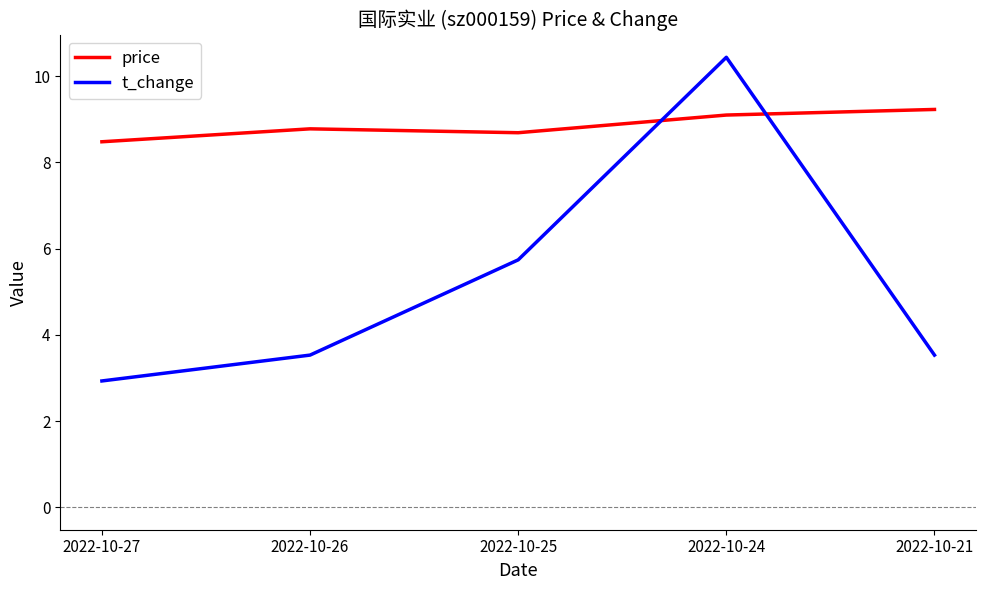

Where is the first local maximum for price?

2022-10-26